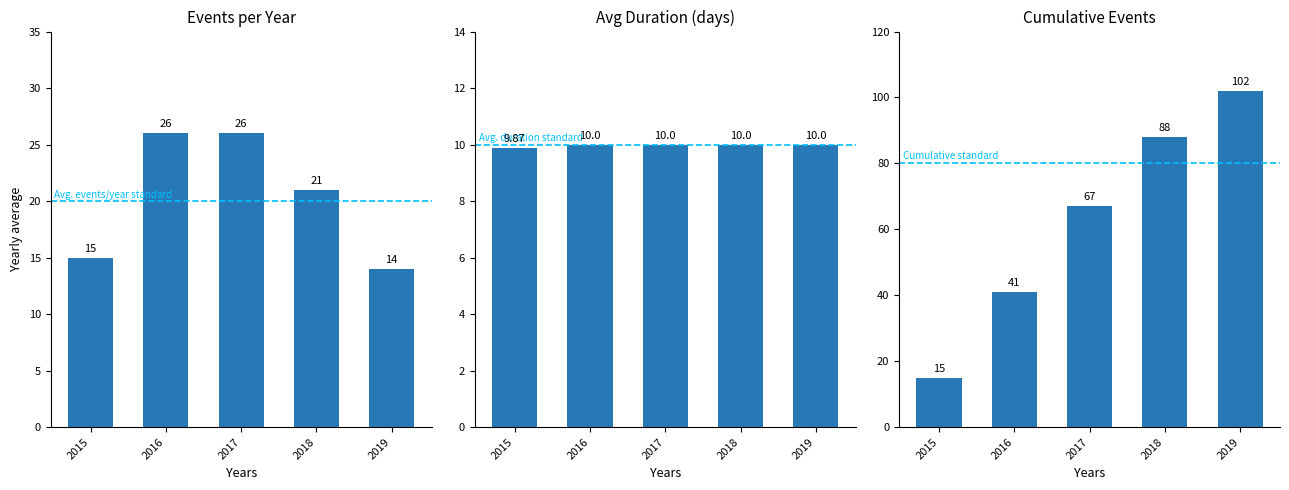

Which category has the lowest value in the Cumulative Events series?

2015